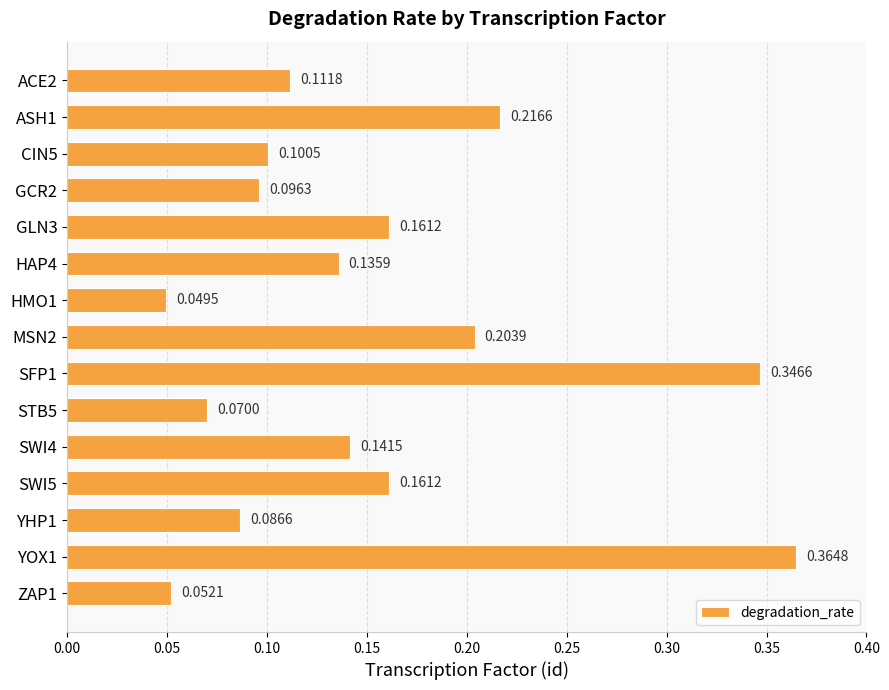

What is the change in value from GCR2 to MSN2?

+0.1